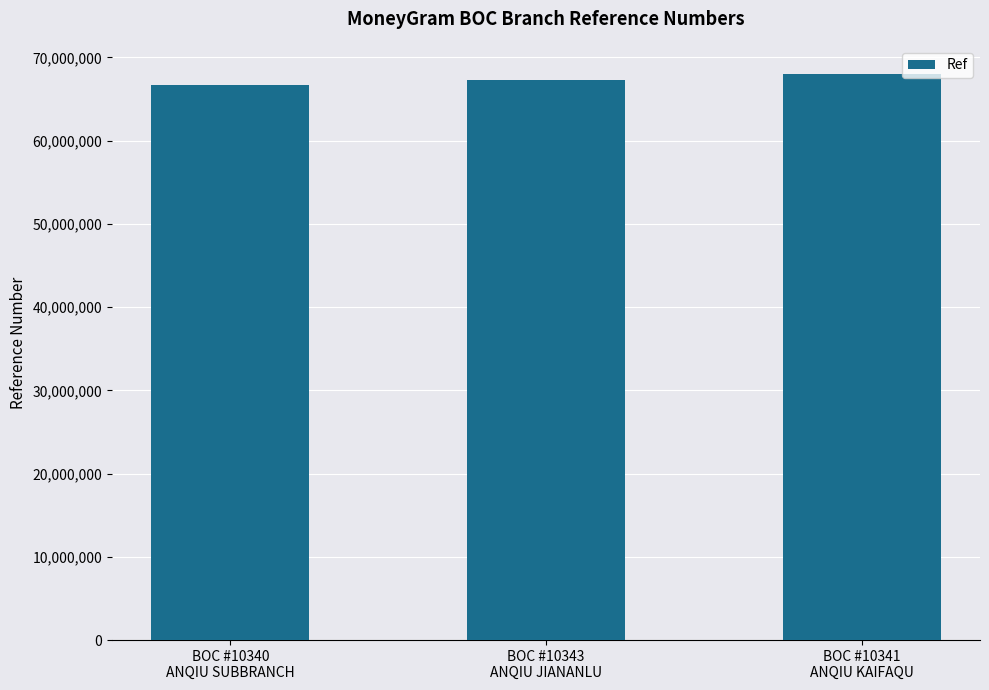

What is the approximate value at BOC #10340
ANQIU SUBBRANCH?

66735885